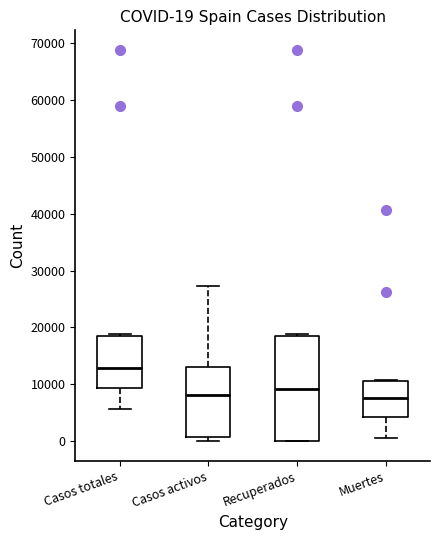

Which box is the tallest, from its lower edge to its upper edge?

Recuperados